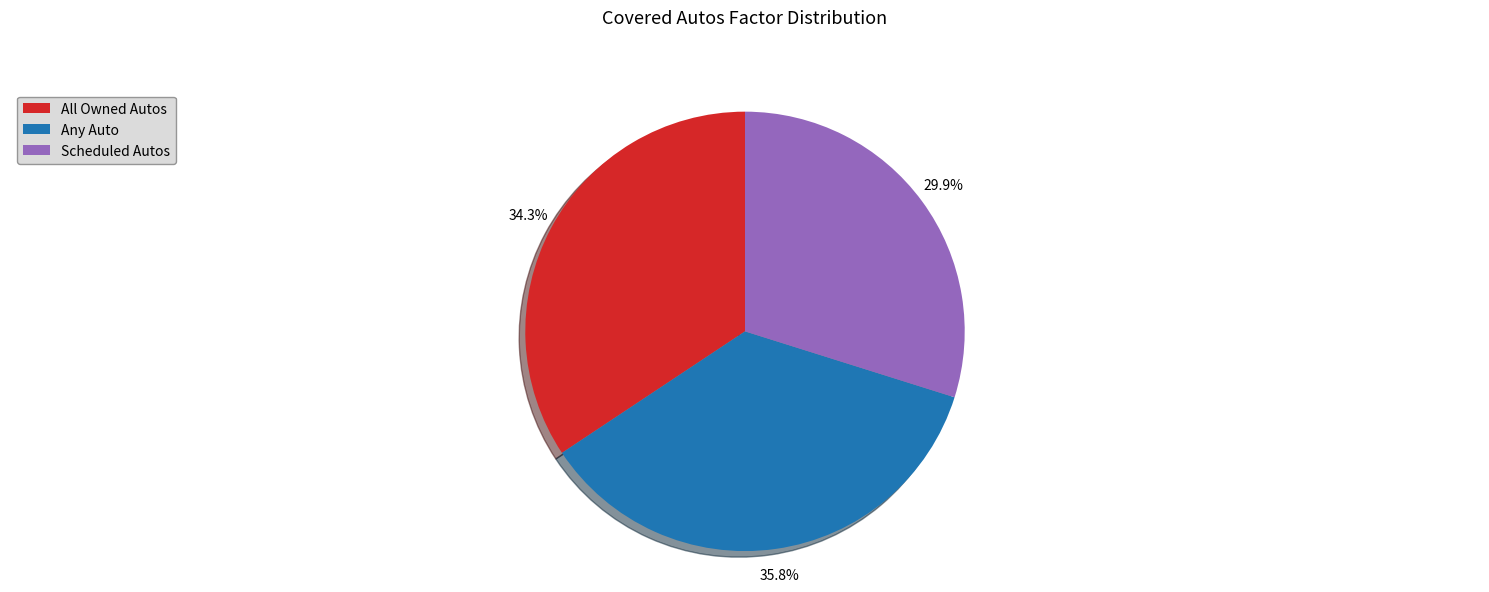

Which category has the smallest portion of the pie?

Scheduled Autos